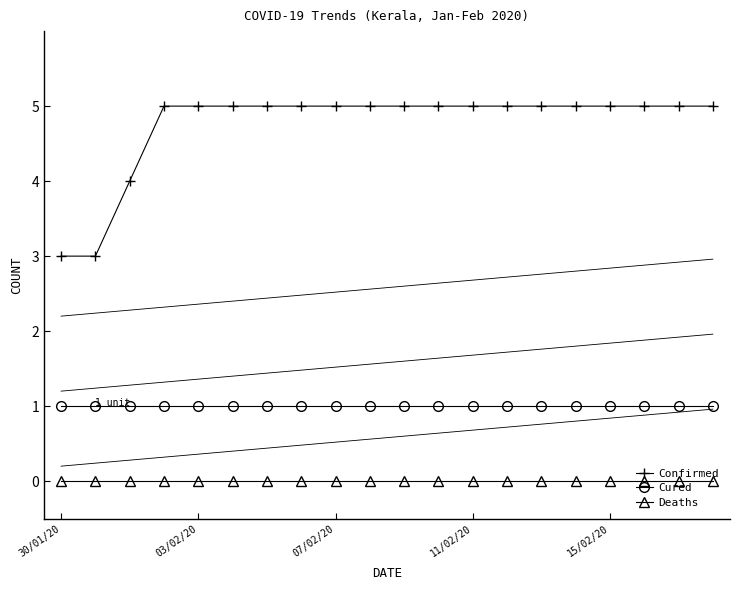

List the series in order of their peak value, lowest first.

Deaths, Cured, Confirmed